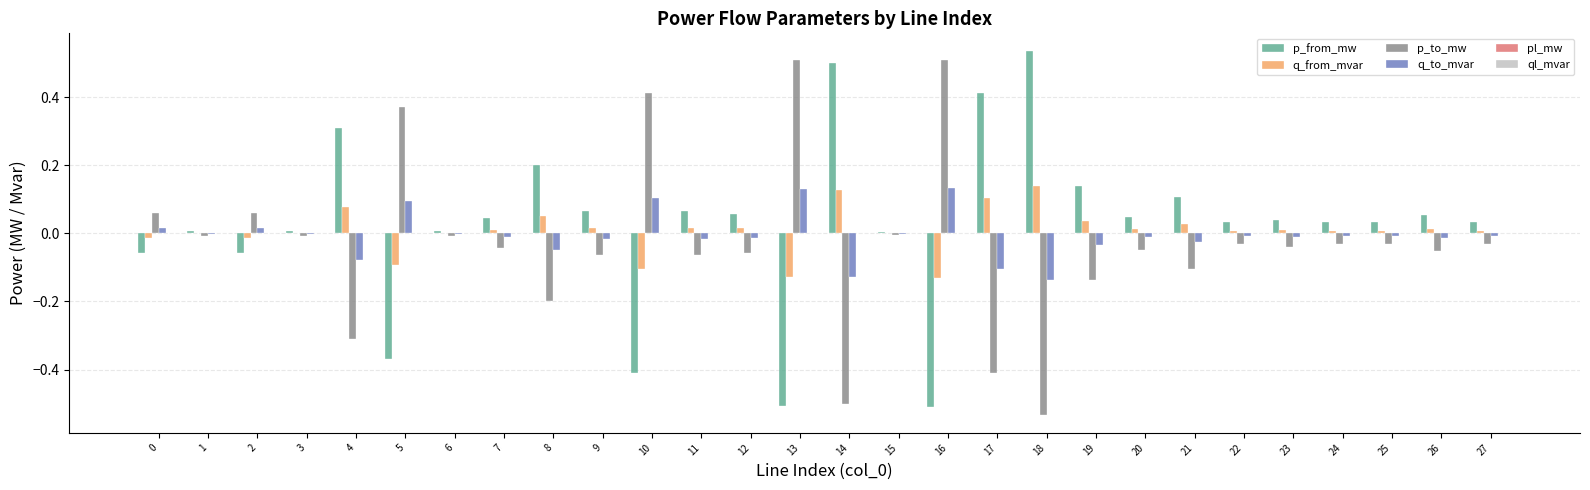

Is it true that q_to_mvar equals 0.0 at 0?

True